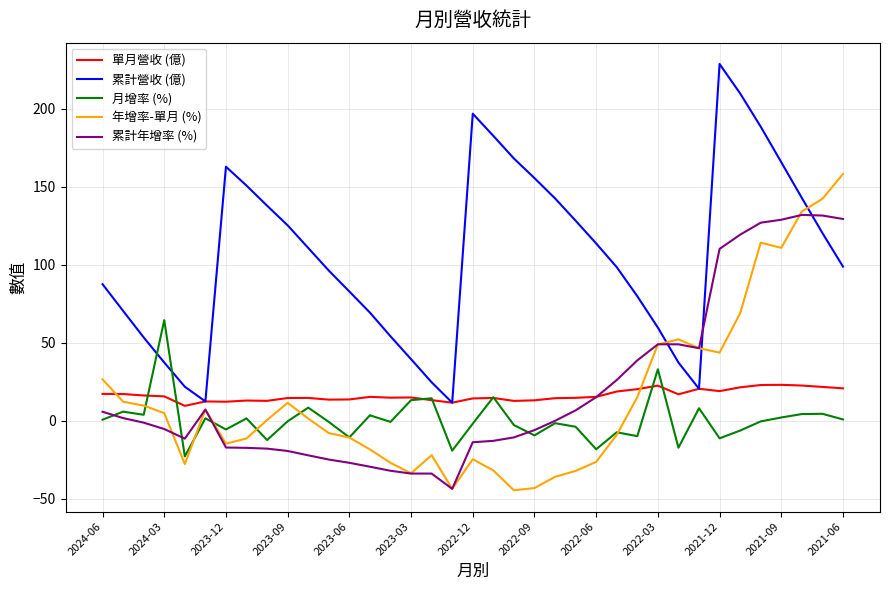

List the series in order of their peak value, highest first.

累計營收 (億), 年增率-單月 (%), 累計年增率 (%), 月增率 (%), 單月營收 (億)